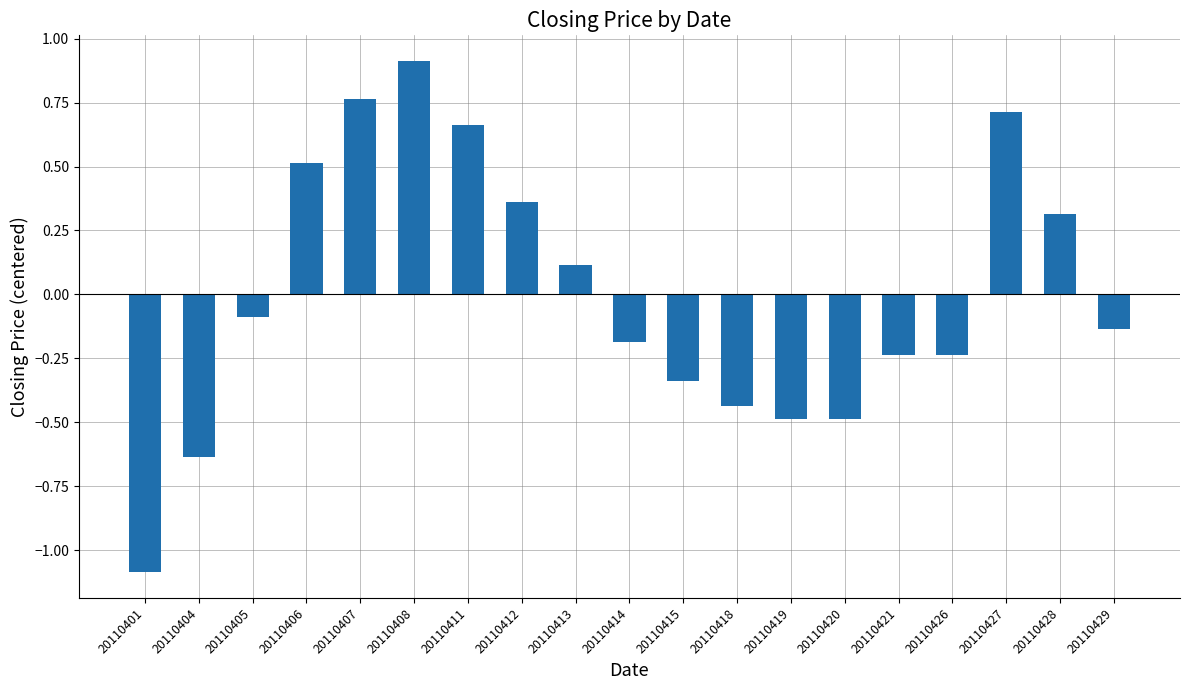

At which label is the value closest to 0?

20110405